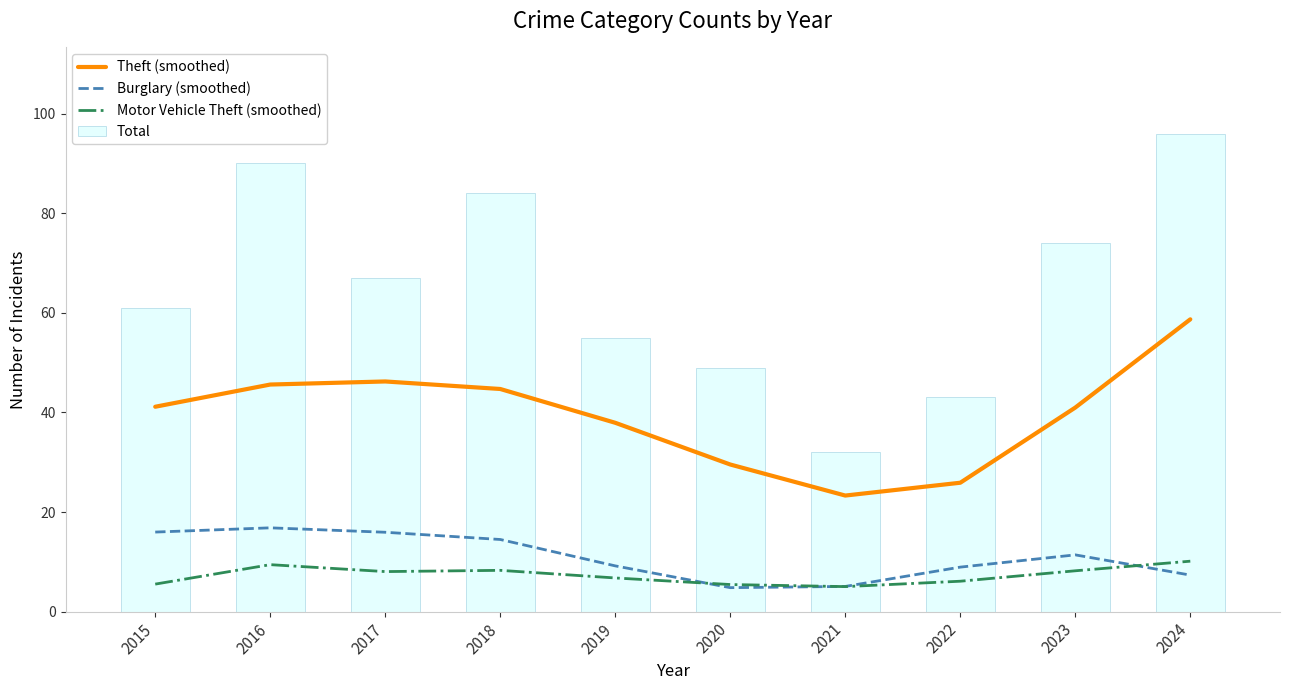

Rank the series by their maximum value, from lowest to highest.

Motor Vehicle Theft (smoothed), Burglary (smoothed), Theft (smoothed), Total